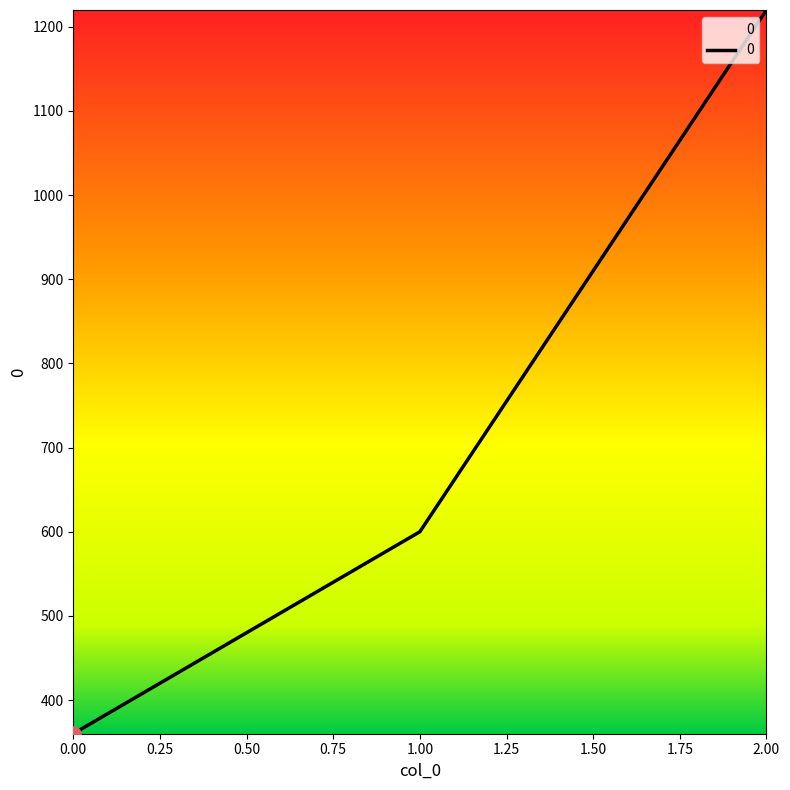

What is the ratio of the value at 1.00 to the value at 0.00?

1.7